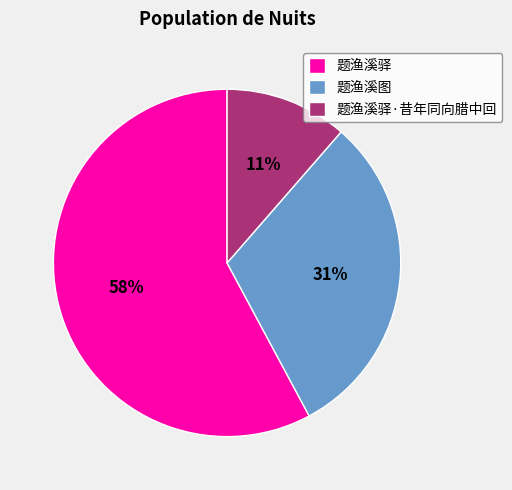

Is it true that 题渔溪驿·昔年同向腊中回 is 11% of the pie?

True